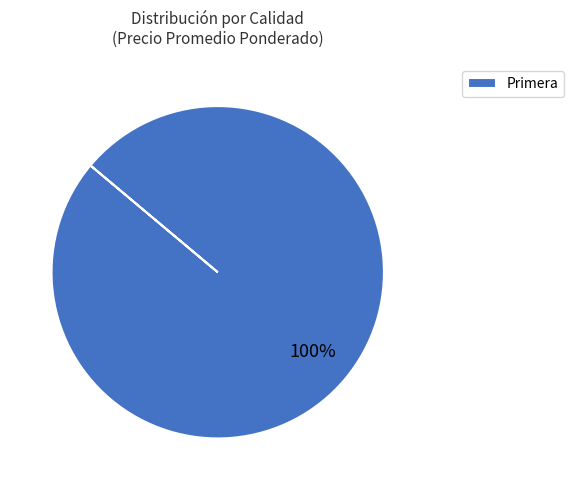

To the nearest percent, what portion does Primera represent?

100%